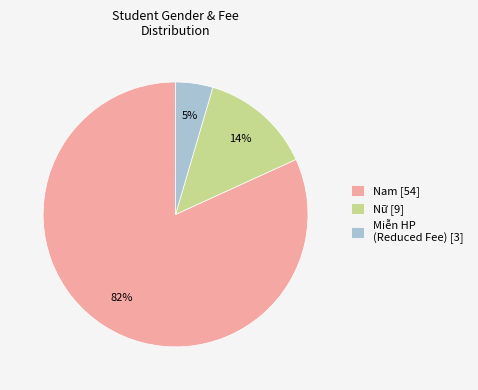

Between Nam and Nữ, which is larger?

Nam